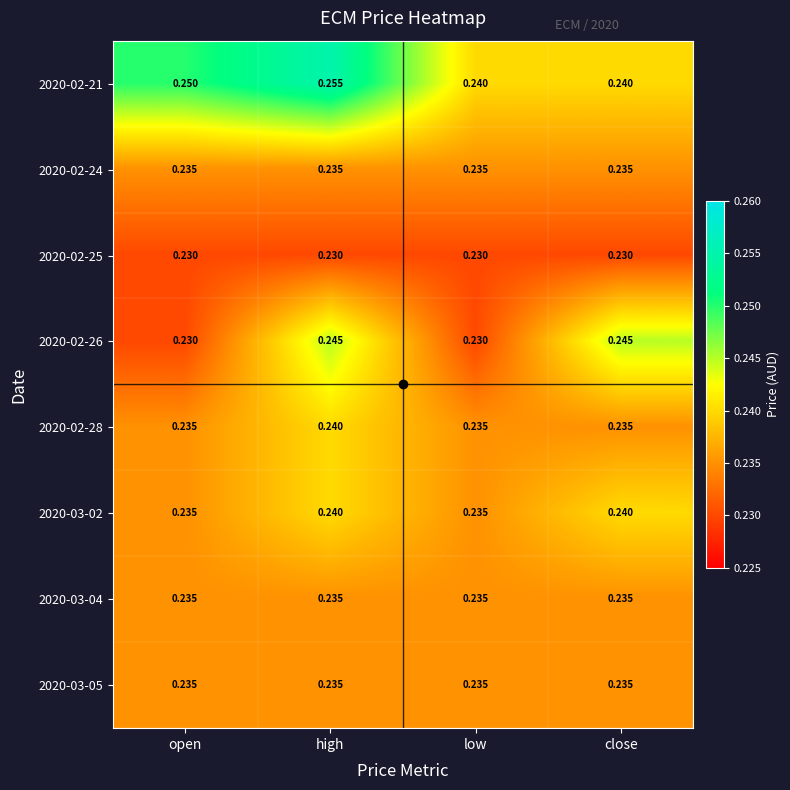

At which category is the sum across all series the highest?

high